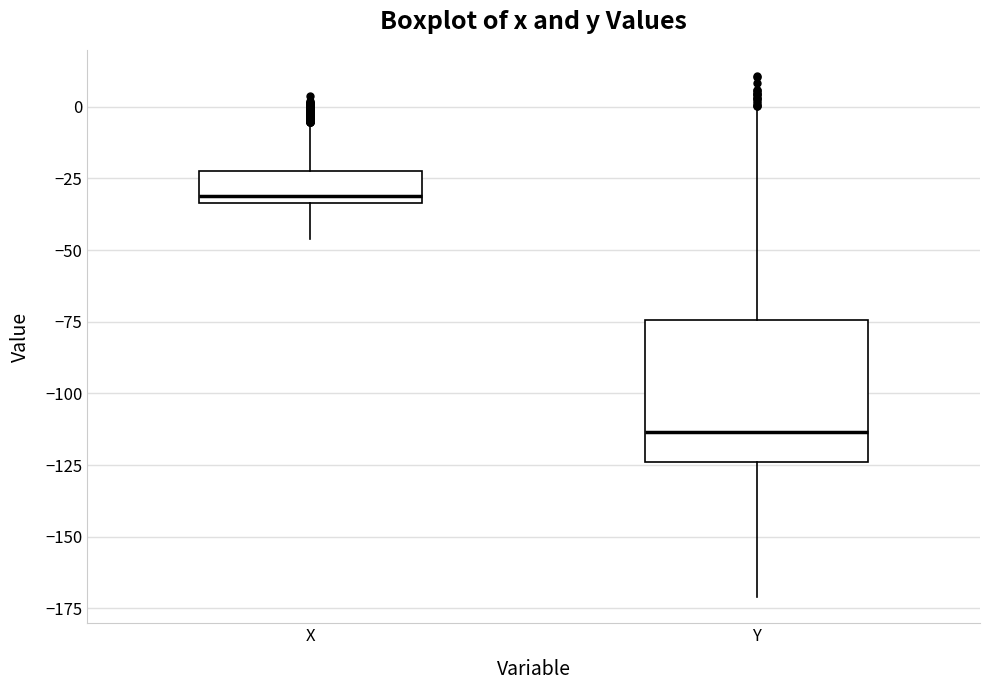

Reading left to right, read every box against the y-axis: the position of its median line, the range the box covers, and the ends of its whiskers. The values are not printed on the chart, so give them approximately, as read against the axis.

X: median -30, box -35 to -20, whiskers -45 to -5
Y: median -115, box -125 to -75, whiskers -170 to 0